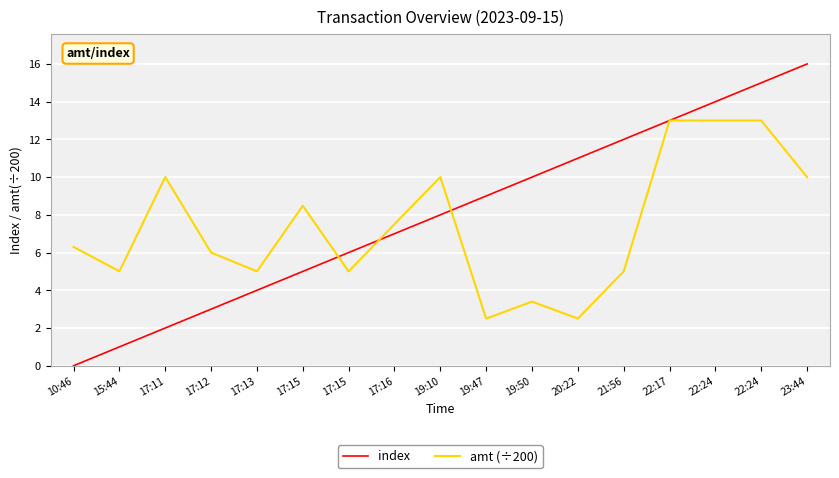

Reading right to left, list all the values displayed in this chart.

index: 23:44=16.0	22:24=15.0	22:24=14.0	22:17=13.0	21:56=12.0	20:22=11.0	19:50=10.0	19:47=9.0	19:10=8.0	17:16=7.0	17:15=6.0	17:15=5.0	17:13=4.0	17:12=3.0	17:11=2.0	15:44=1.0	10:46=0.0
amt (÷200): 23:44=10.0	22:24=13.0	22:24=13.0	22:17=13.0	21:56=5.0	20:22=2.5	19:50=3.4	19:47=2.5	19:10=10.0	17:16=7.5	17:15=5.0	17:15=8.5	17:13=5.0	17:12=6.0	17:11=10.0	15:44=5.0	10:46=6.3